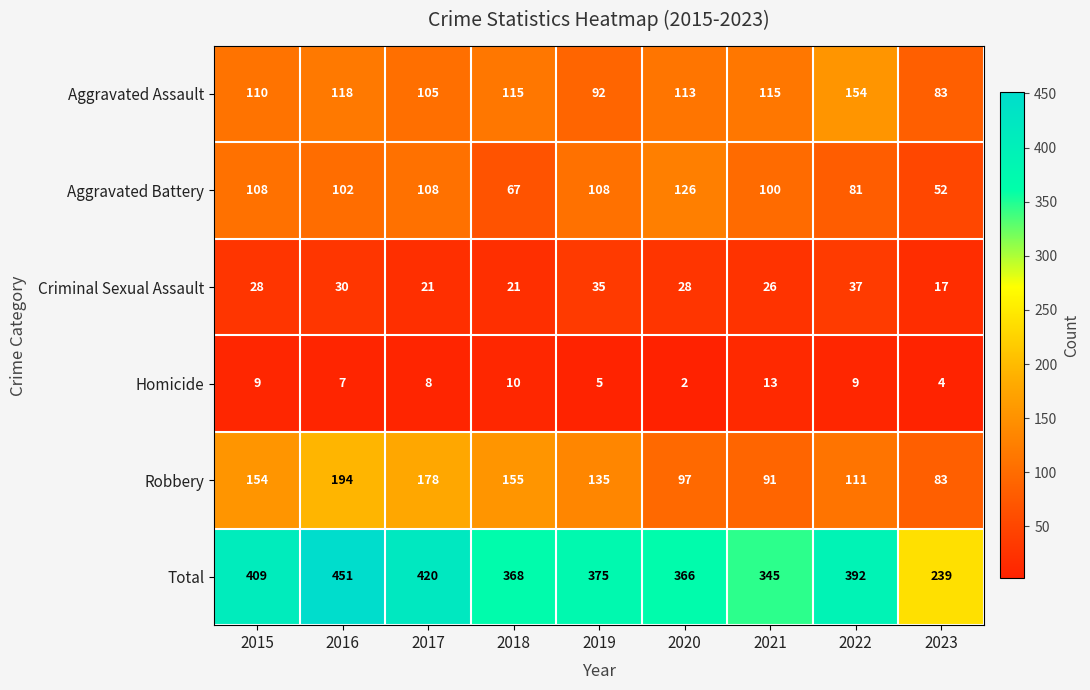

Is it true that Aggravated Assault equals 159 at 2018?

False